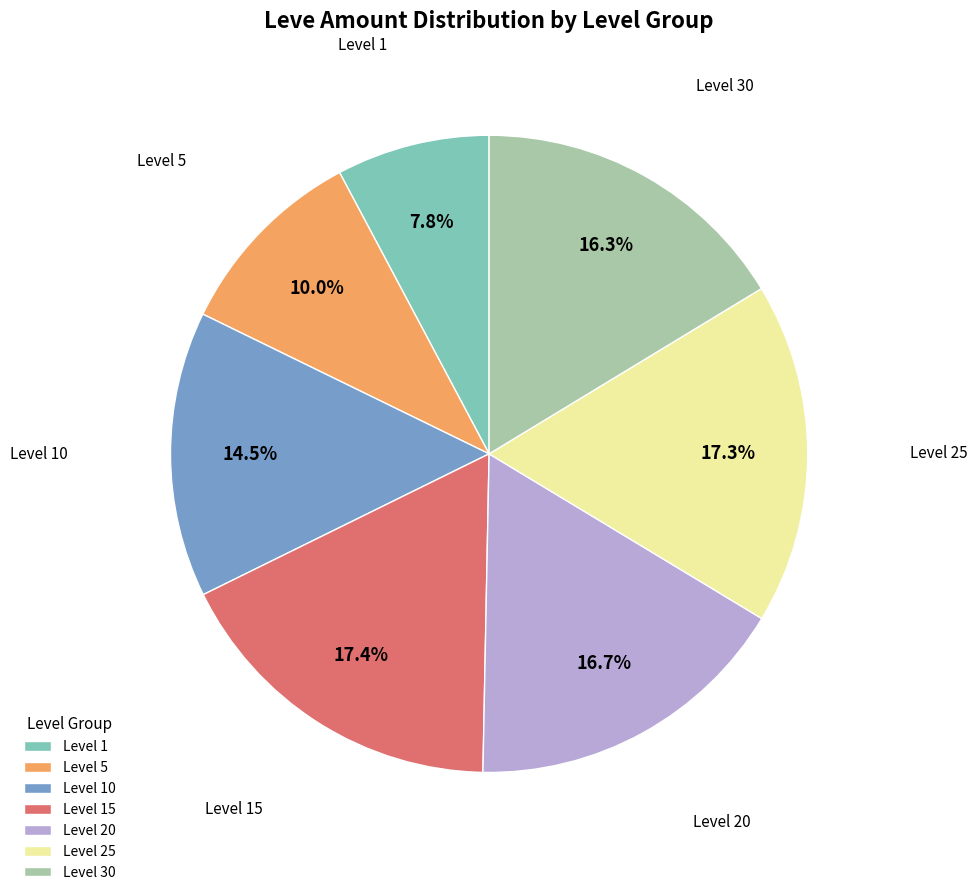

Count the number of slices in the pie.

7